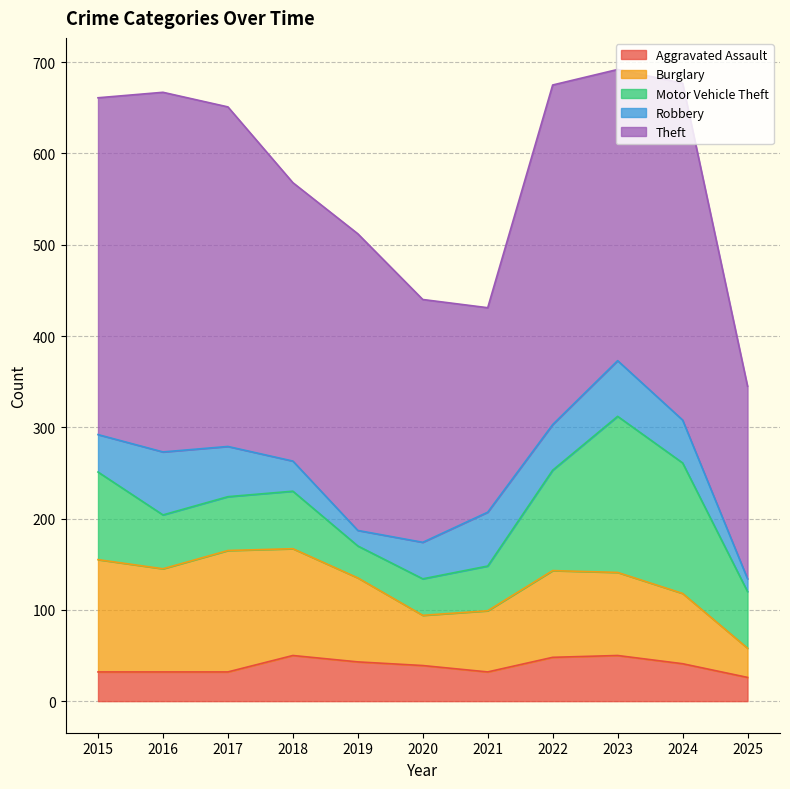

Which label corresponds to the largest value in the chart?

2016